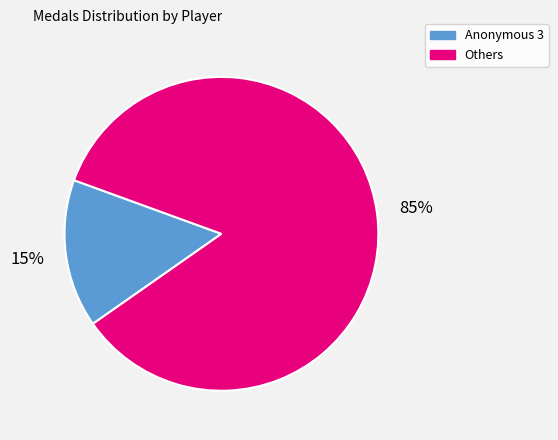

Is there a majority slice in this chart?

Yes